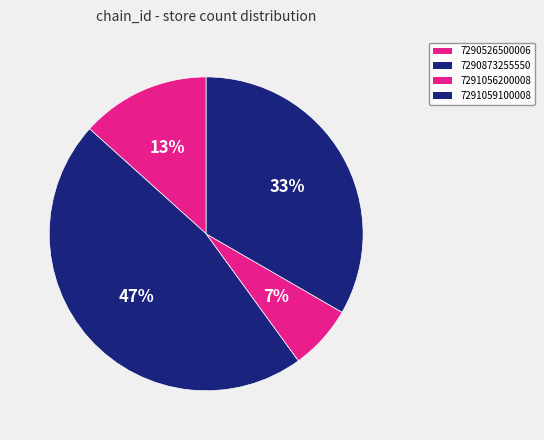

What is the change in value from 7290873255550 to 7291056200008?

-6